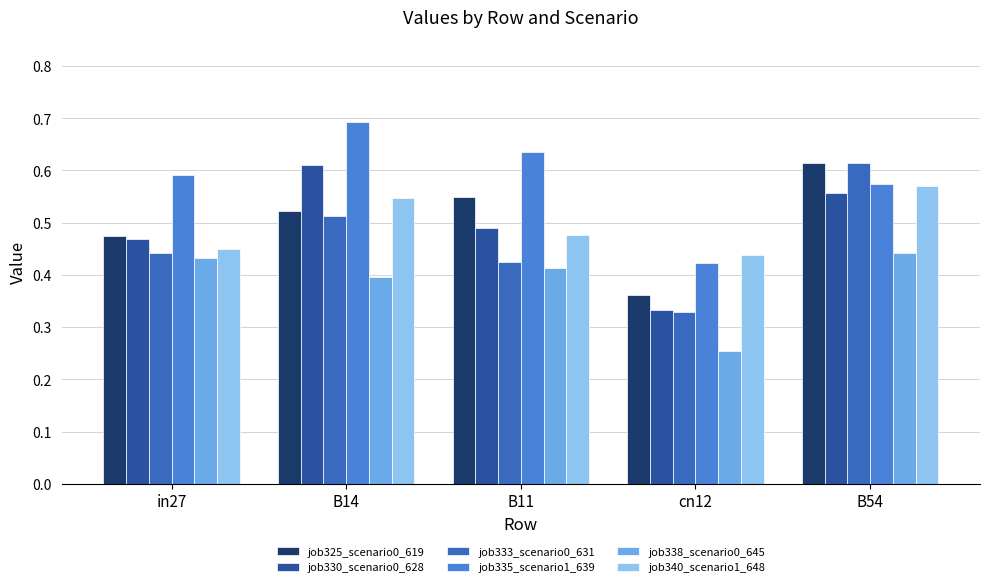

What is the difference between the maximum and minimum values in the job340_scenario1_648 series?

0.1